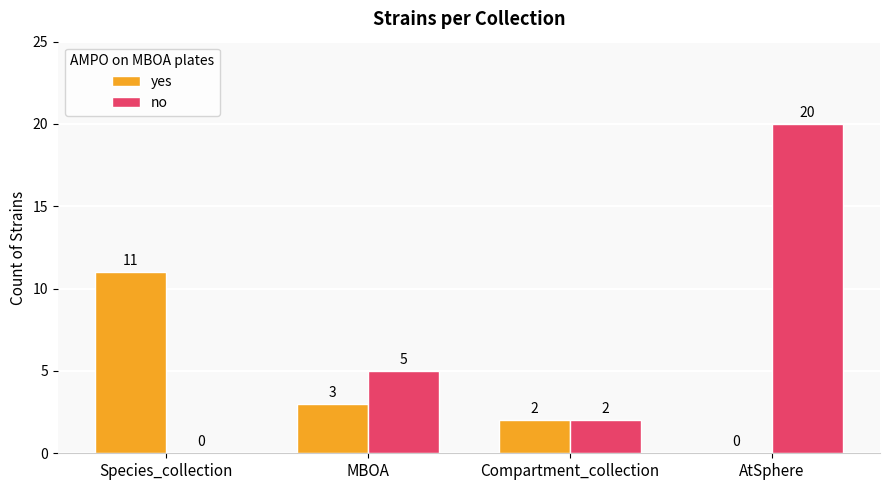

Count the no values in the range 2 to 20.

3